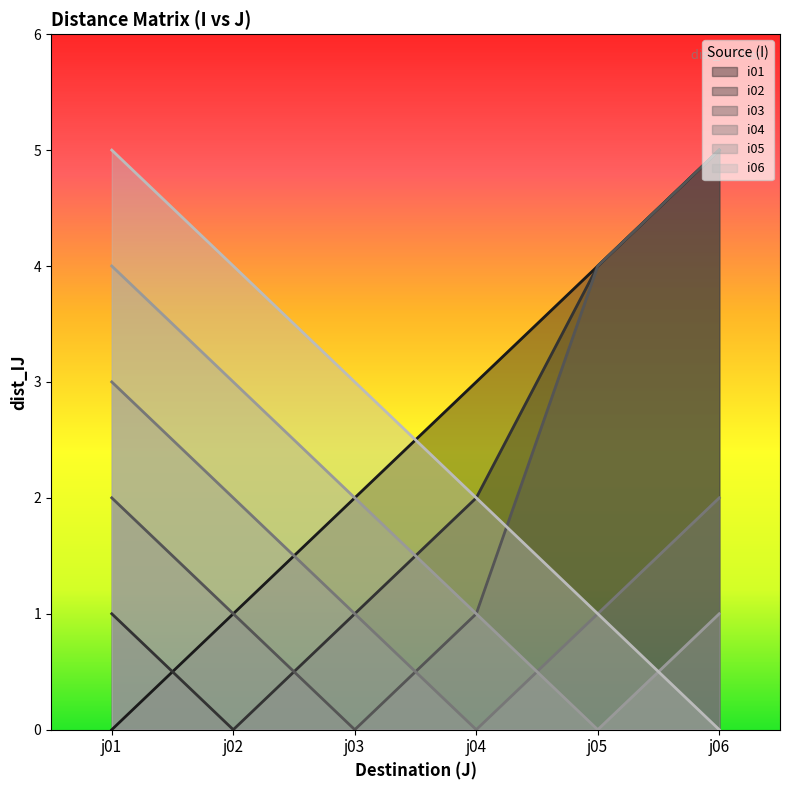

True or false: i04 has more than 1 points higher than both neighbors.

False